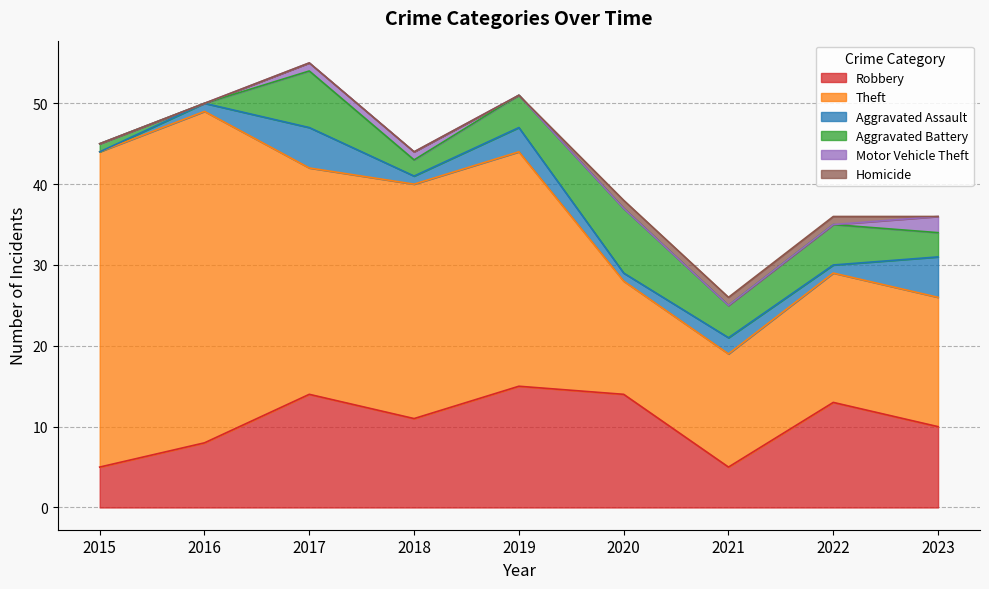

How many data points in Aggravated Assault are above 1?

4